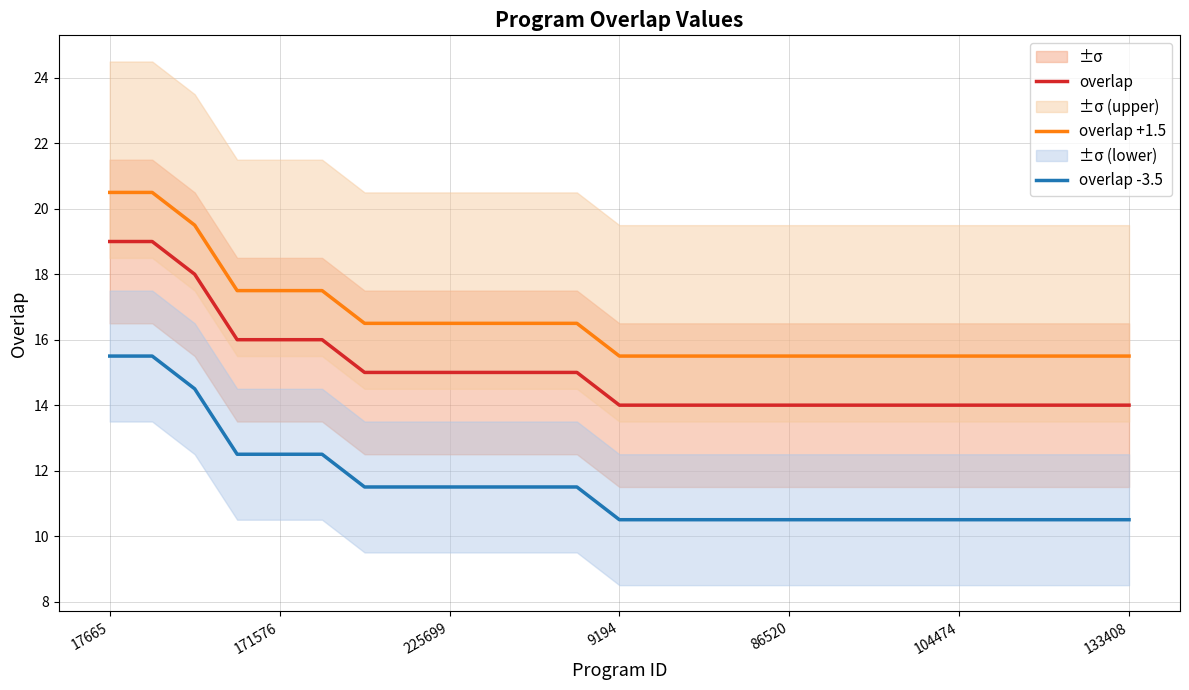

True or false: overlap -3.5 and overlap +1.5 intersect in this chart.

False